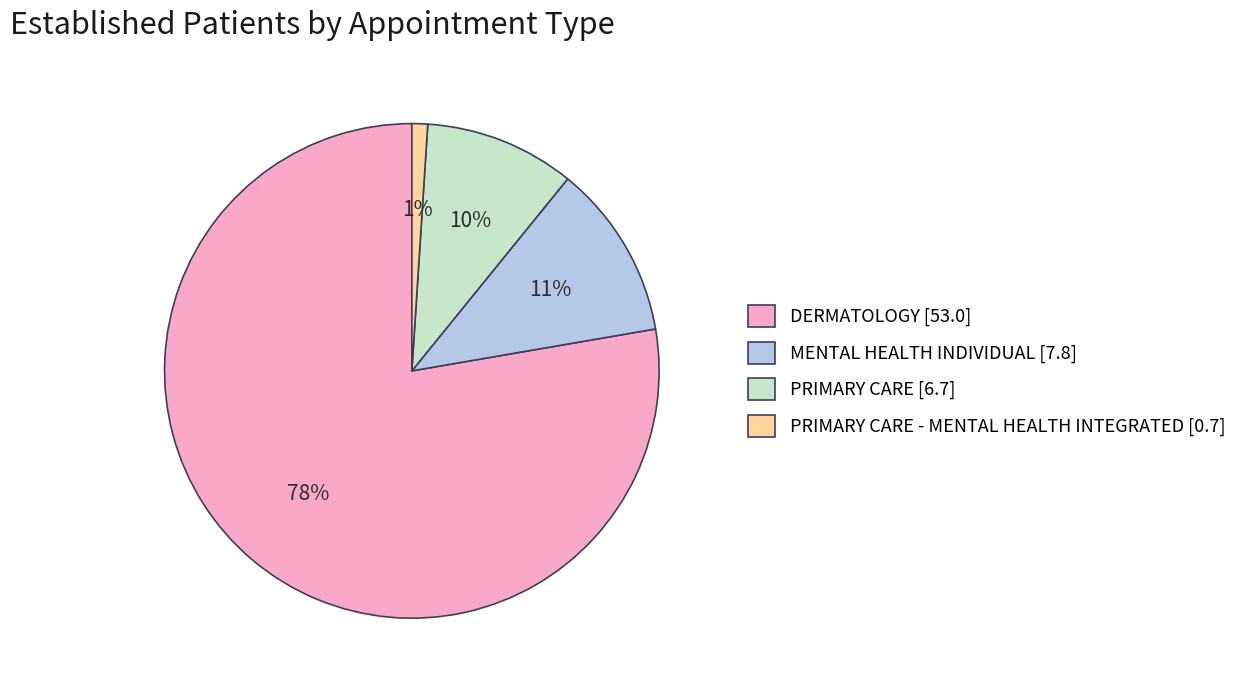

To the nearest percent, what is the difference between the largest and smallest slice percentages?

77%